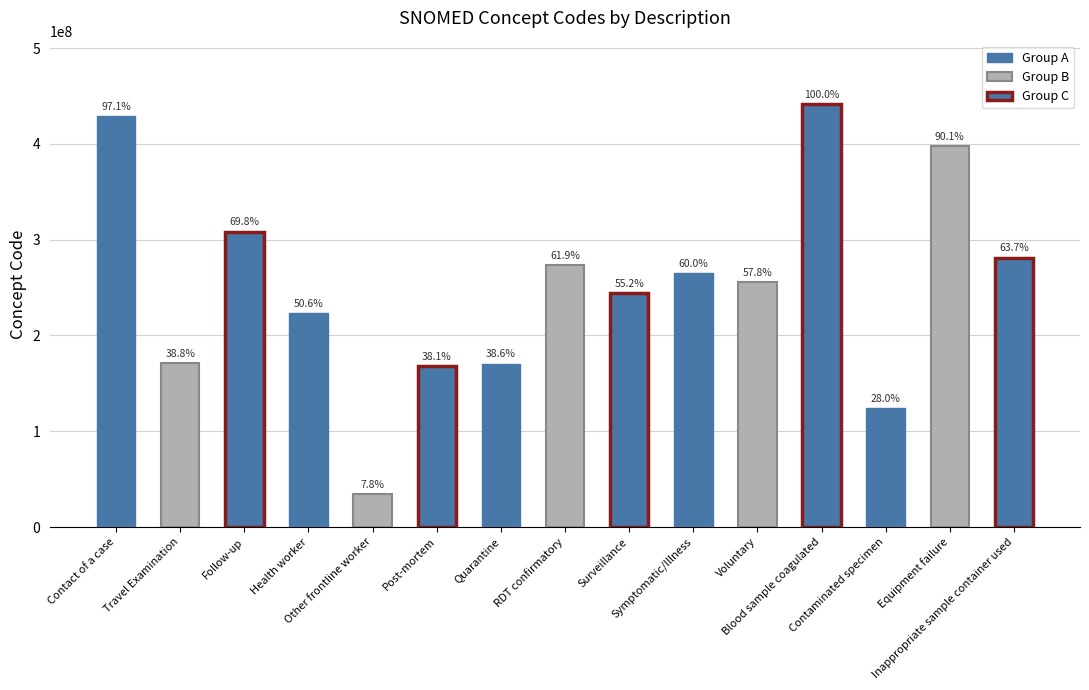

Are the bars horizontal?

No